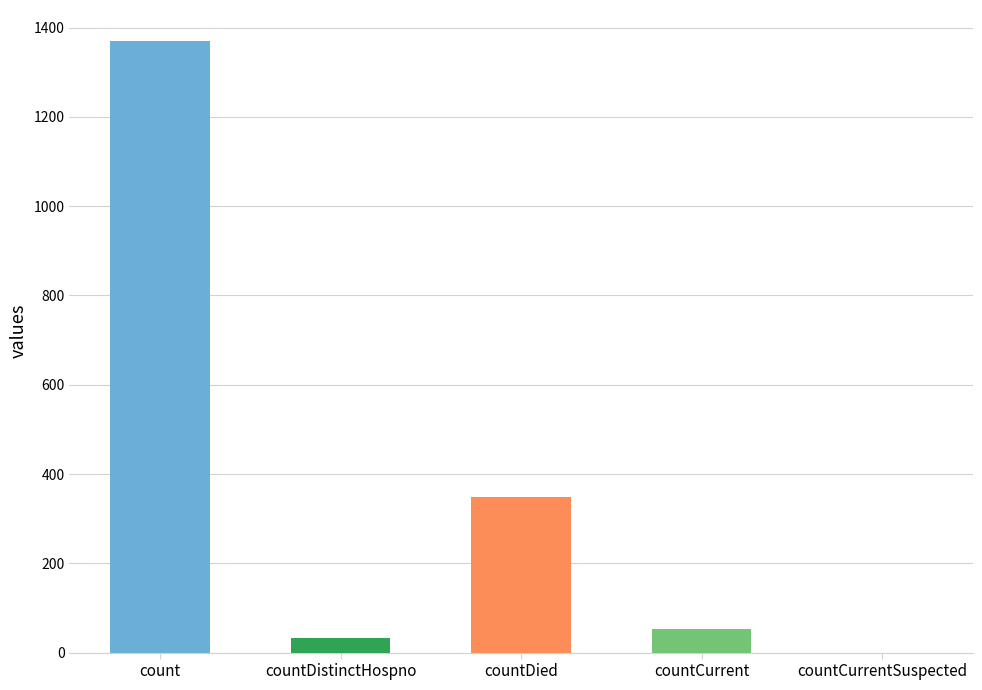

Where is the data nearest to the value 685?

countDied